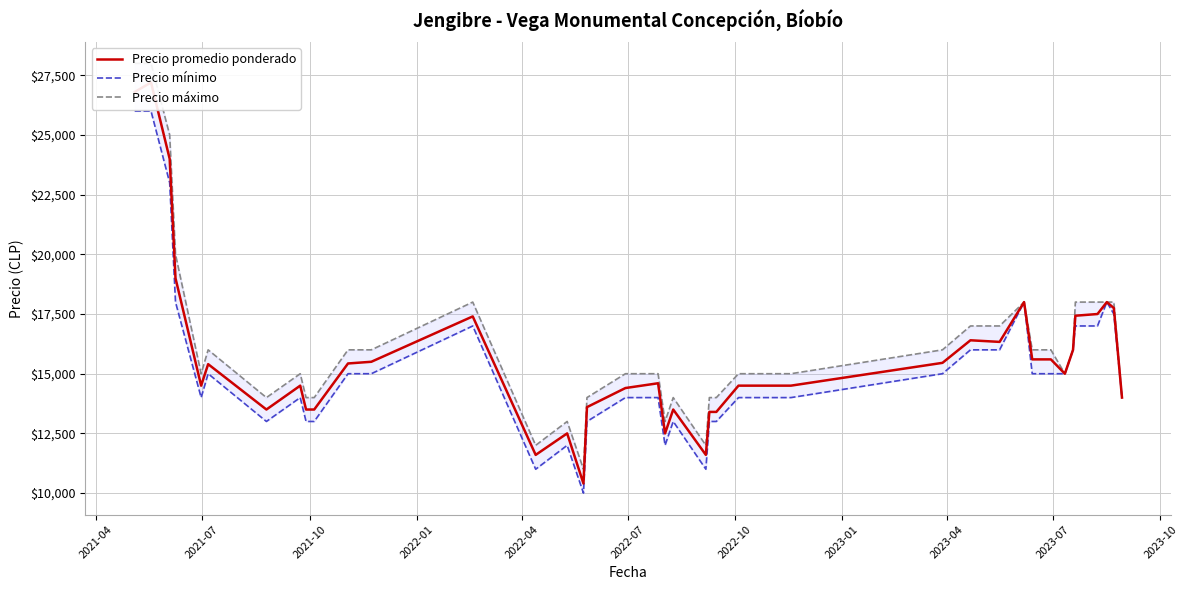

How many distinct data groups are displayed?

3